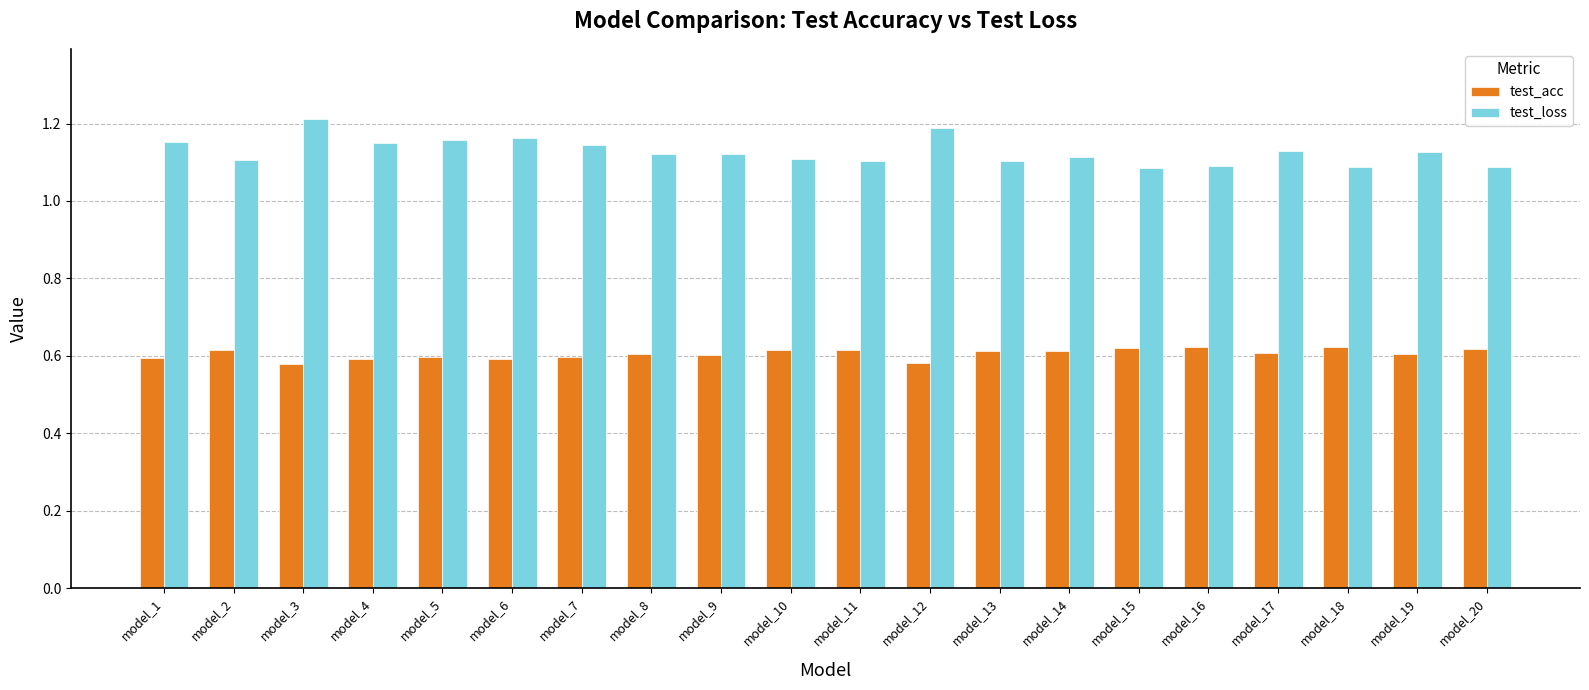

The test_acc series shows 0.6 at model_6. True or false?

True